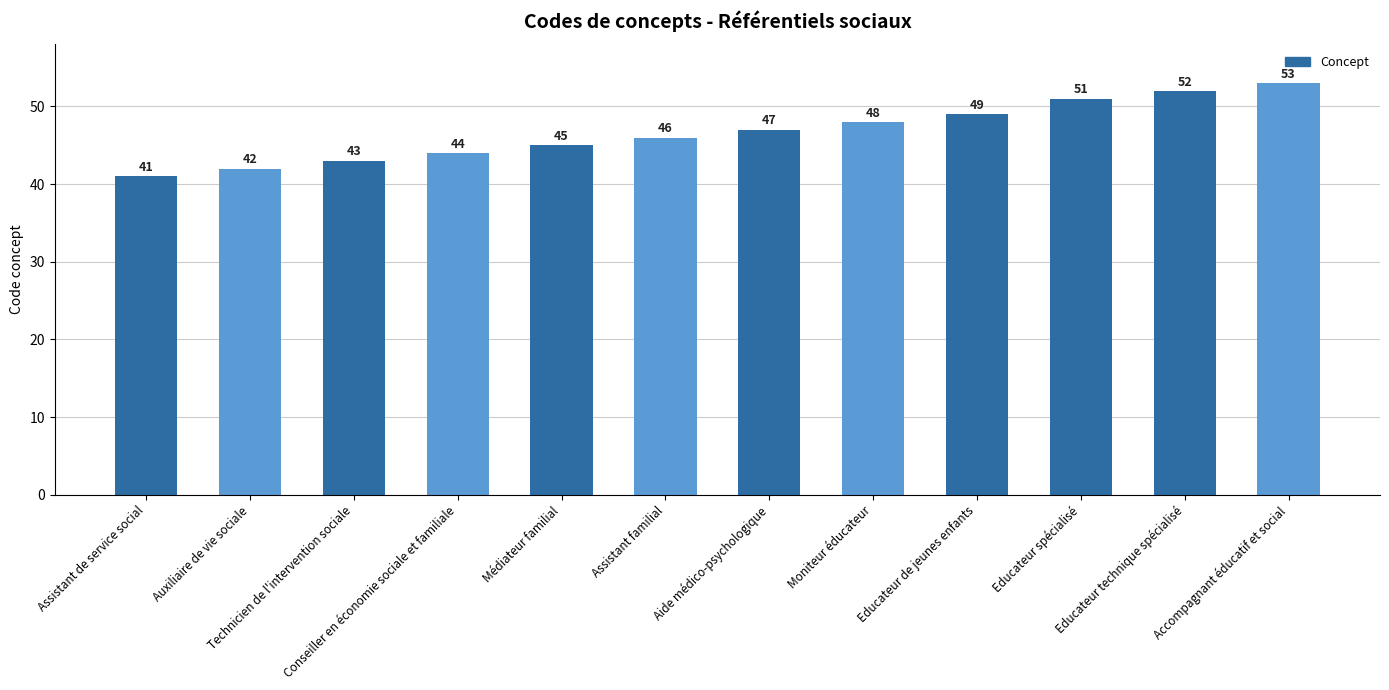

What is the minimum value shown in the chart?

41